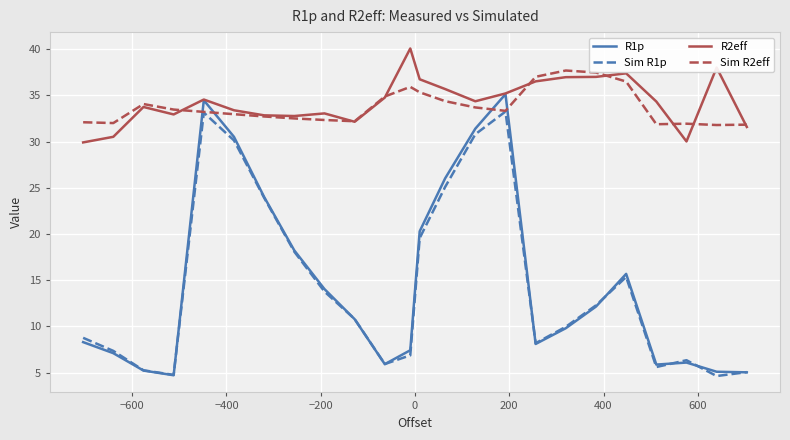

Which series has the widest spread of values?

R1p